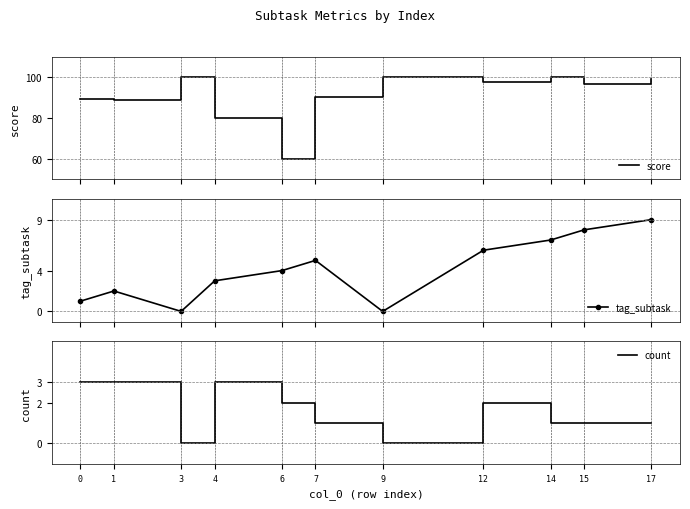

Does the chart have visible grid lines?

Yes